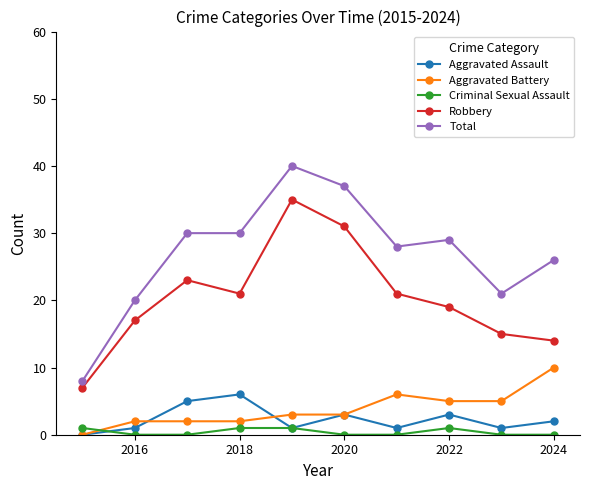

Which series has the largest total across all categories?

Total